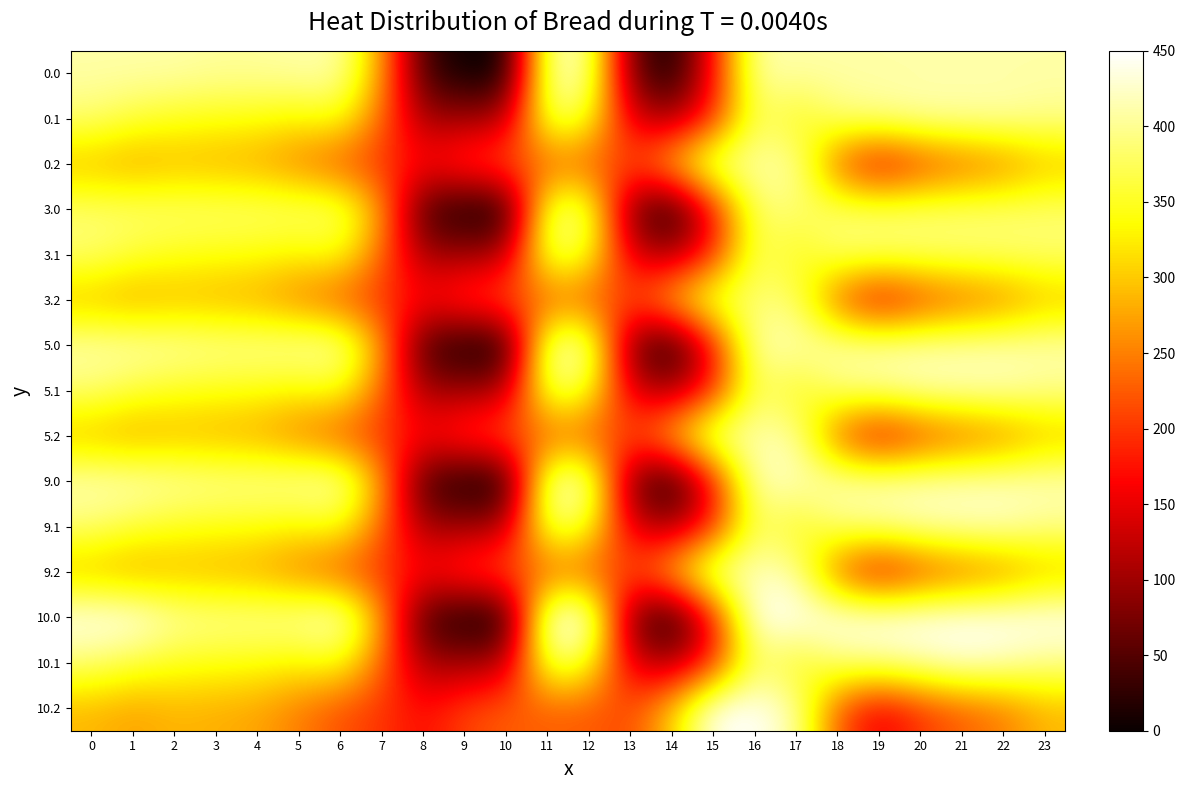

Reading left to right, transcribe all the data shown in this chart.

0.0: 0=410.0	1=410.0	2=410.0	3=404.4	4=404.9	5=410.0	6=410.0	7=270.7	8=35.0	9=0.0	10=0.0	11=410.0	12=410.0	13=70.2	14=0.3	15=172.8	16=410.0	17=410.0	18=410.0	19=410.0	20=410.0	21=410.0	22=410.0	23=410.0
0.1: 0=384.6	1=361.1	2=347.9	3=342.7	4=339.6	5=329.5	6=345.2	7=234.9	8=102.3	9=104.8	10=114.0	11=384.7	12=350.8	13=141.2	14=105.5	15=190.4	16=380.5	17=340.1	18=388.5	19=399.7	20=410.0	21=410.0	22=410.0	23=399.4
0.2: 0=287.1	1=272.7	2=285.5	3=281.0	4=274.4	5=248.1	6=216.4	7=199.0	8=169.5	9=209.6	10=228.0	11=225.2	12=224.3	13=212.2	14=301.9	15=410.0	16=410.0	17=409.5	18=223.1	19=151.1	20=199.2	21=226.4	22=247.4	23=287.5
3.0: 0=385.0	1=385.0	2=385.0	3=385.0	4=385.0	5=385.0	6=385.0	7=270.7	8=35.0	9=0.0	10=0.0	11=385.0	12=385.0	13=70.2	14=0.3	15=172.8	16=385.0	17=385.0	18=385.0	19=385.0	20=385.0	21=385.0	22=385.0	23=385.0
3.1: 0=384.6	1=361.1	2=347.9	3=342.7	4=339.6	5=329.5	6=345.2	7=234.9	8=102.3	9=104.8	10=114.0	11=384.7	12=350.8	13=141.2	14=105.5	15=190.4	16=380.5	17=340.1	18=385.0	19=385.0	20=385.0	21=385.0	22=385.0	23=385.0
3.2: 0=287.1	1=272.7	2=285.5	3=281.0	4=274.4	5=248.1	6=216.4	7=199.0	8=169.5	9=209.6	10=228.0	11=225.2	12=224.3	13=212.2	14=301.9	15=385.0	16=385.0	17=385.0	18=223.1	19=151.1	20=199.2	21=226.4	22=247.4	23=287.5
5.0: 0=415.0	1=415.0	2=410.3	3=404.4	4=404.9	5=410.8	6=415.0	7=270.7	8=35.0	9=0.0	10=0.0	11=415.0	12=415.0	13=70.2	14=0.3	15=172.8	16=415.0	17=415.0	18=415.0	19=415.0	20=415.0	21=415.0	22=415.0	23=415.0
5.1: 0=384.6	1=361.1	2=347.9	3=342.7	4=339.6	5=329.5	6=345.2	7=234.9	8=102.3	9=104.8	10=114.0	11=384.7	12=350.8	13=141.2	14=105.5	15=190.4	16=380.5	17=340.1	18=388.5	19=399.7	20=414.5	21=415.0	22=415.0	23=399.4
5.2: 0=287.1	1=272.7	2=285.5	3=281.0	4=274.4	5=248.1	6=216.4	7=199.0	8=169.5	9=209.6	10=228.0	11=225.2	12=224.3	13=212.2	14=301.9	15=415.0	16=415.0	17=409.5	18=223.1	19=151.1	20=199.2	21=226.4	22=247.4	23=287.5
9.0: 0=420.0	1=420.0	2=410.3	3=404.4	4=404.9	5=410.8	6=420.0	7=270.7	8=35.0	9=0.0	10=0.0	11=420.0	12=420.0	13=70.2	14=0.3	15=172.8	16=420.0	17=420.0	18=420.0	19=420.0	20=420.0	21=420.0	22=420.0	23=420.0
9.1: 0=384.6	1=361.1	2=347.9	3=342.7	4=339.6	5=329.5	6=345.2	7=234.9	8=102.3	9=104.8	10=114.0	11=384.7	12=350.8	13=141.2	14=105.5	15=190.4	16=380.5	17=340.1	18=388.5	19=399.7	20=414.5	21=420.0	22=419.9	23=399.4
9.2: 0=287.1	1=272.7	2=285.5	3=281.0	4=274.4	5=248.1	6=216.4	7=199.0	8=169.5	9=209.6	10=228.0	11=225.2	12=224.3	13=212.2	14=301.9	15=420.0	16=420.0	17=409.5	18=223.1	19=151.1	20=199.2	21=226.4	22=247.4	23=287.5
10.0: 0=450.0	1=449.5	2=410.3	3=404.4	4=404.9	5=410.8	6=435.0	7=270.7	8=35.0	9=0.0	10=0.0	11=450.0	12=450.0	13=70.2	14=0.3	15=172.8	16=450.0	17=450.0	18=450.0	19=450.0	20=450.0	21=450.0	22=450.0	23=450.0
10.1: 0=384.6	1=361.1	2=347.9	3=342.7	4=339.6	5=329.5	6=345.2	7=234.9	8=102.3	9=104.8	10=114.0	11=384.7	12=350.8	13=141.2	14=105.5	15=190.4	16=380.5	17=340.1	18=388.5	19=399.7	20=414.5	21=432.4	22=419.9	23=399.4
10.2: 0=287.1	1=272.7	2=285.5	3=281.0	4=274.4	5=248.1	6=216.4	7=199.0	8=169.5	9=209.6	10=228.0	11=225.2	12=224.3	13=212.2	14=301.9	15=450.0	16=450.0	17=409.5	18=223.1	19=151.1	20=199.2	21=226.4	22=247.4	23=287.5